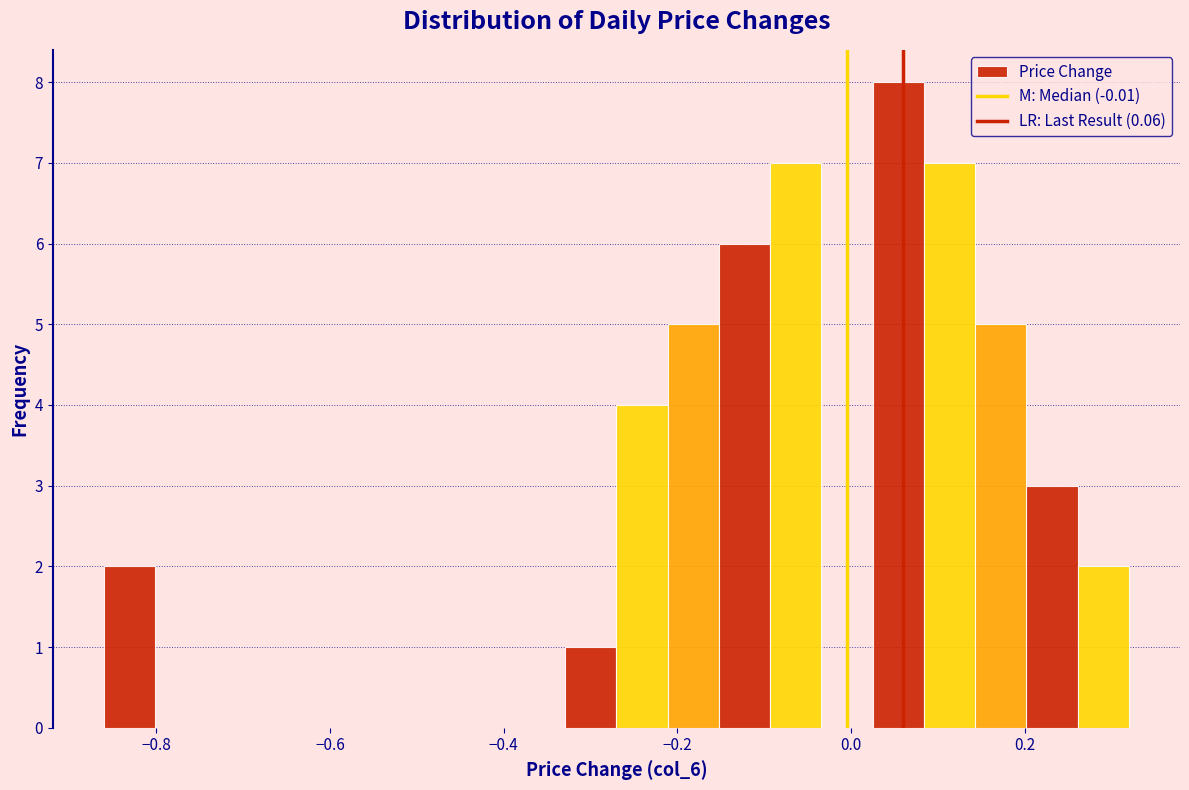

Around what value on the x-axis is the tallest bar? Give the approximate position of its centre, as read against the axis.

0.06